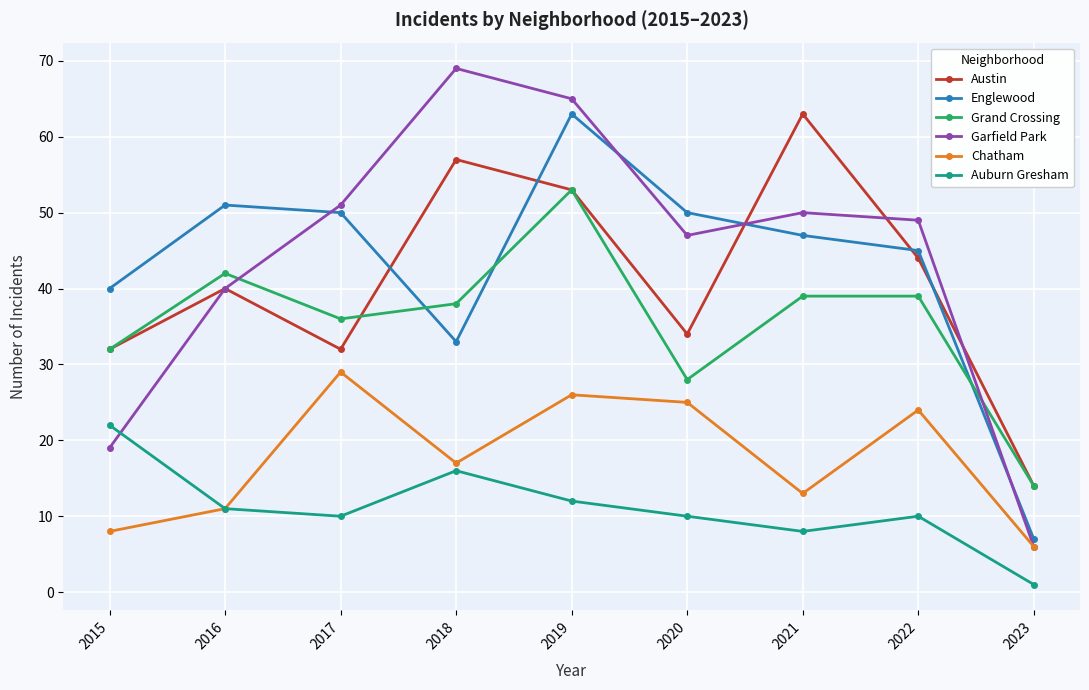

At which label is Auburn Gresham closest to 11?

2016